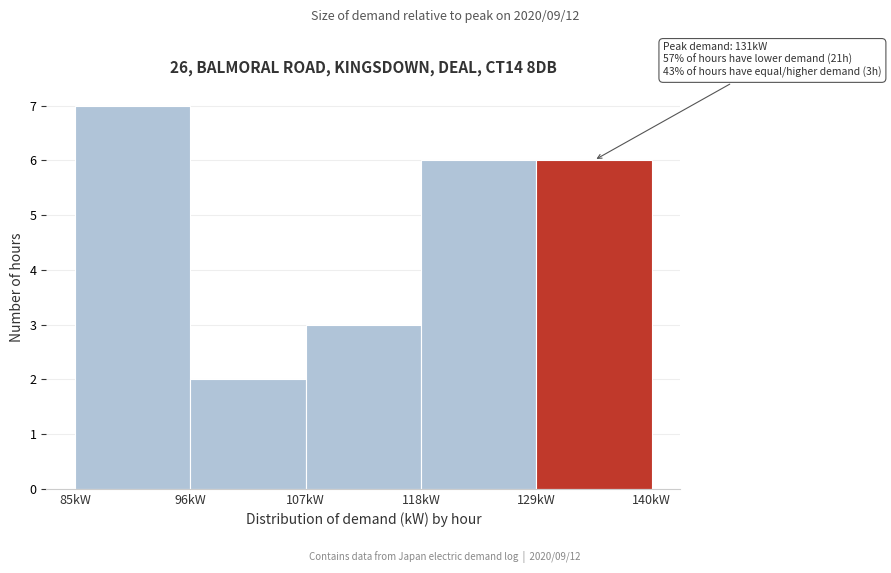

Which range on the x-axis has the tallest bar?

85 to 96